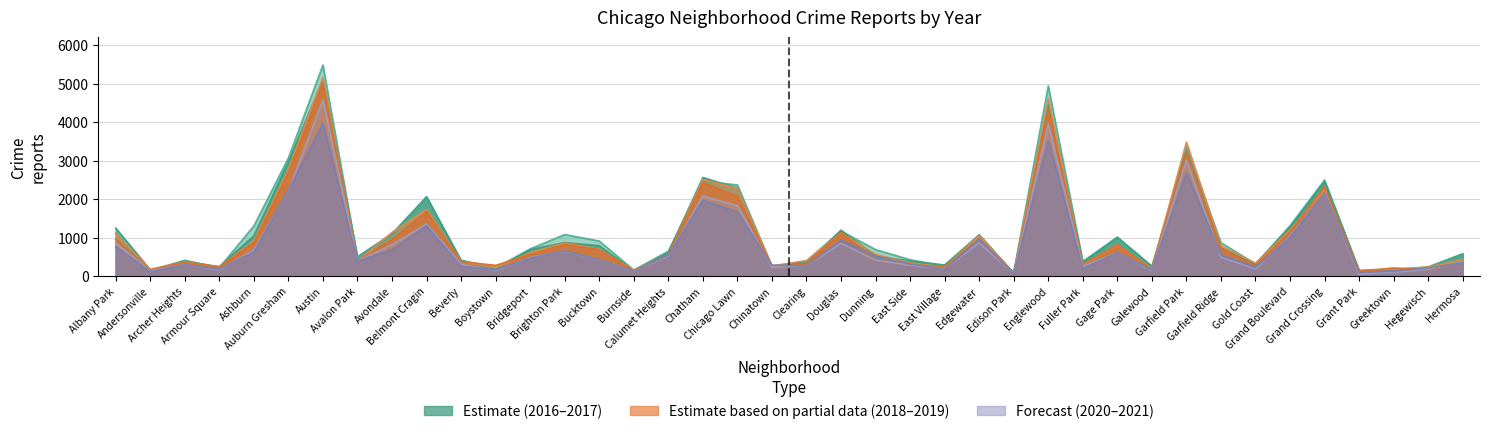

Reading left to right, list all the values displayed in this chart.

2017: 1252	171	391	251	1053	2973	5095	509	1107	2066	404	188	697	878	795	145	620	2566	2288	253	360	1200	531	397	296	1082	87	4472	365	1019	265	3257	742	311	1281	2456	154	176	246	588
2019: 968	166	368	249	872	2700	5008	405	957	1687	385	287	568	828	694	142	561	2441	2076	253	322	1140	407	298	248	972	76	4310	309	825	189	3226	728	261	1153	2328	138	220	171	365
2021: 767	123	303	193	629	2237	3971	395	692	1312	265	173	474	664	435	130	559	1973	1675	293	274	944	530	325	180	970	62	3519	200	613	170	2687	565	233	1014	2161	104	140	217	350
2020: 870	147	303	169	686	2213	4578	400	826	1357	315	153	493	654	431	126	538	2084	1834	239	276	857	418	291	191	873	75	3952	259	613	154	3018	494	198	1052	2158	60	107	181	382
2018: 1117	183	374	248	924	2787	5162	401	1142	1736	386	224	616	869	704	160	554	2513	2281	273	409	1131	571	354	230	1064	75	4607	289	816	201	3483	789	342	1205	2250	141	185	240	442
2016: 1110	151	419	227	1308	3071	5481	475	1046	2053	421	219	713	1086	917	164	653	2468	2372	262	401	1173	696	432	267	965	103	4939	389	1008	205	3361	876	323	1313	2500	146	180	204	559